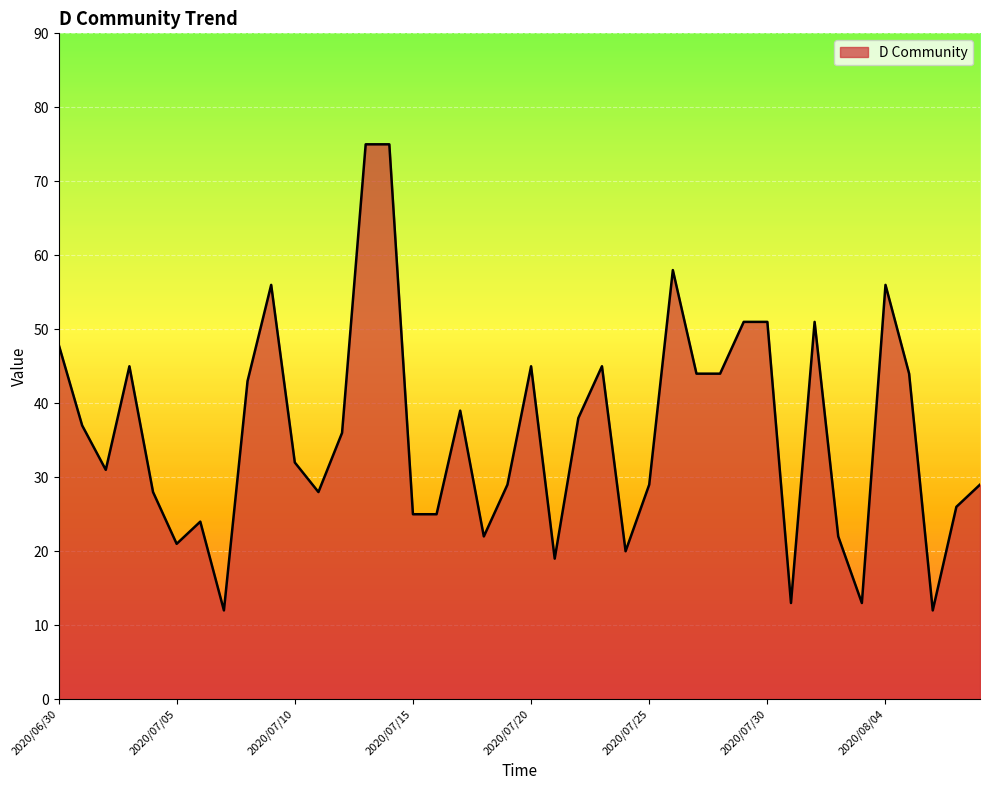

What is the difference between the maximum and minimum values?

63